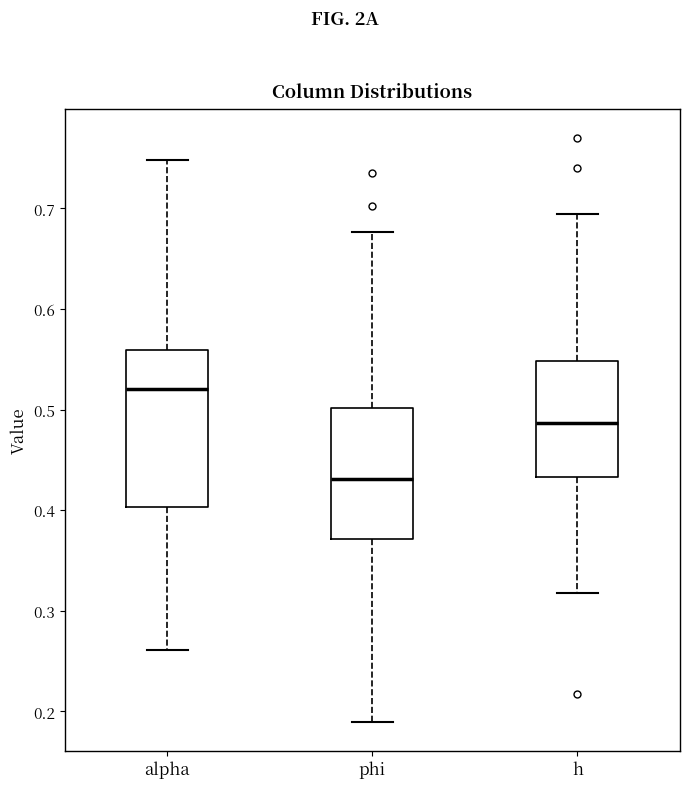

Reading left to right, read every box against the y-axis: the position of its median line, the range the box covers, and the ends of its whiskers. The values are not printed on the chart, so give them approximately, as read against the axis.

alpha: median 0.52, box 0.40 to 0.56, whiskers 0.26 to 0.75
phi: median 0.43, box 0.37 to 0.50, whiskers 0.19 to 0.68
h: median 0.49, box 0.43 to 0.55, whiskers 0.32 to 0.69